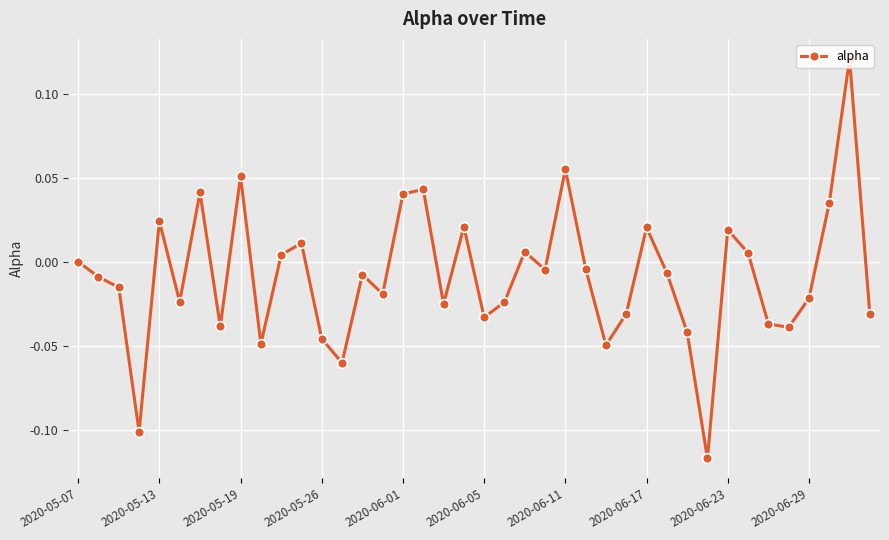

True or false: the data has more than 2 interior local peaks.

True